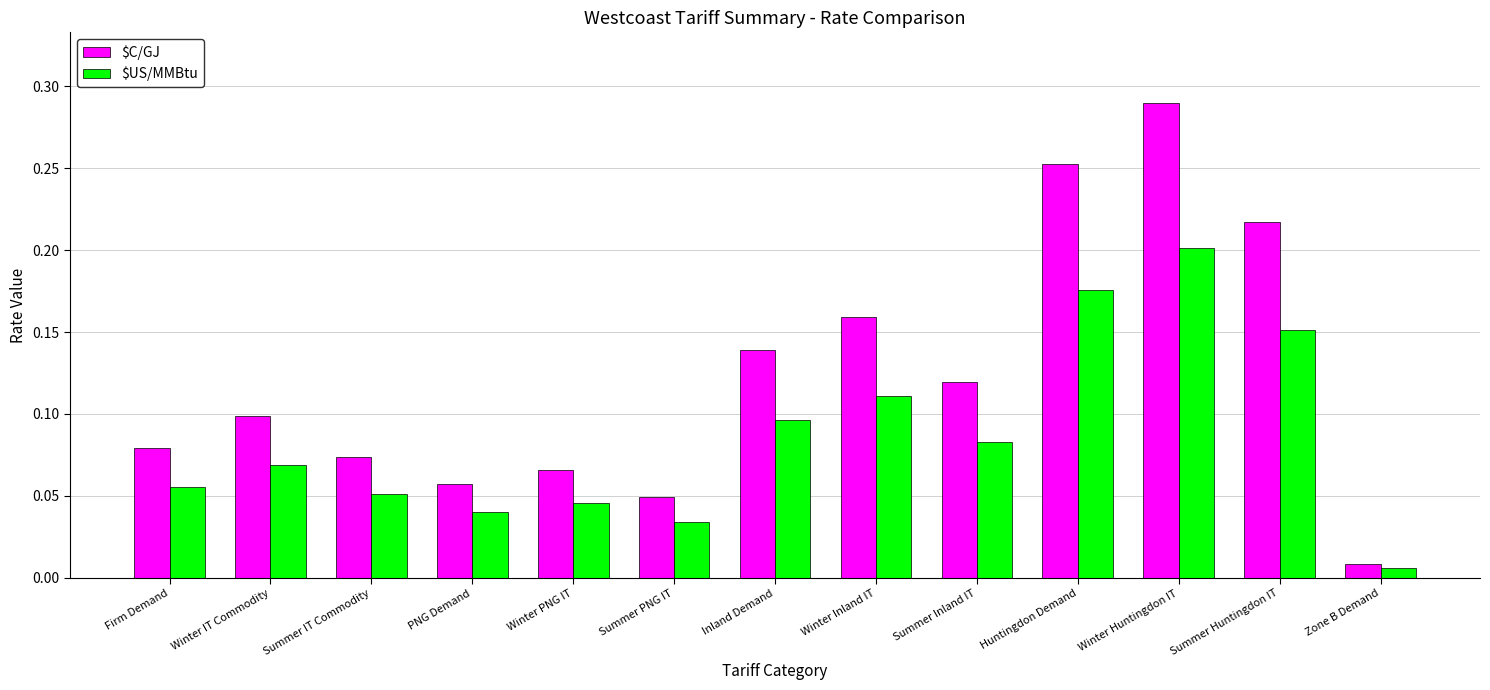

The value of $US/MMBtu at Firm Demand is 0.1. True or false?

True